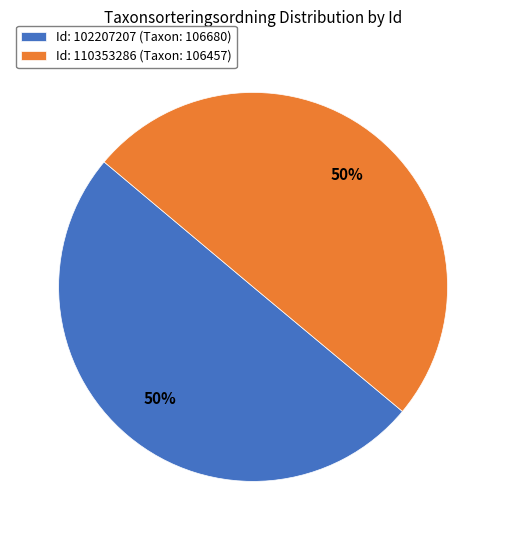

What is the ratio of the value at Id: 110353286 (Taxon: 106457) to the value at Id: 102207207 (Taxon: 106680)?

1.0